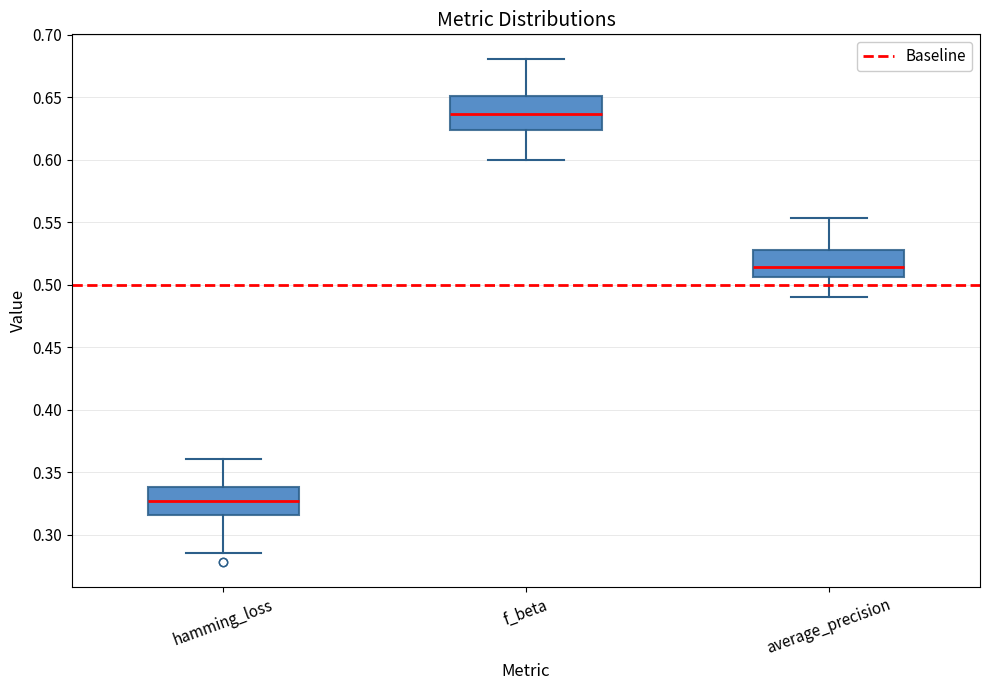

Where does the upper whisker of the box for f_beta end on the y-axis? The values are not printed on the chart, so give them approximately, as read against the axis.

0.680